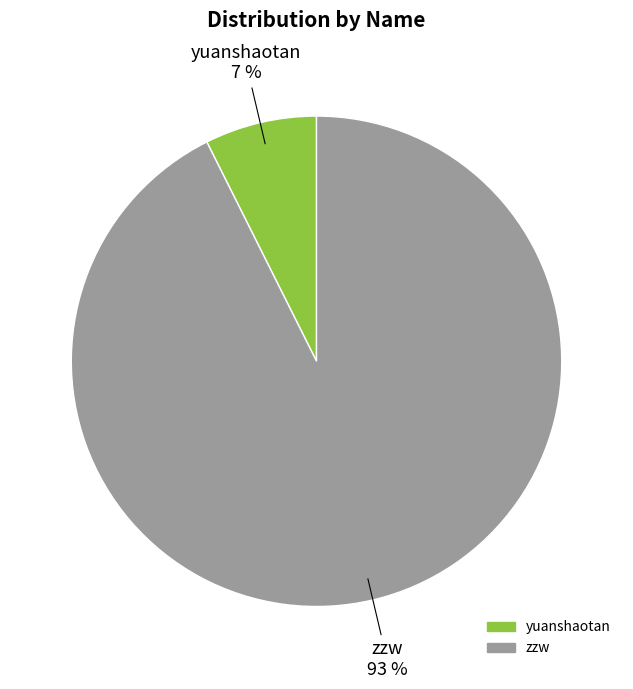

What is the ratio of the value at yuanshaotan to the value at zzw?

0.1